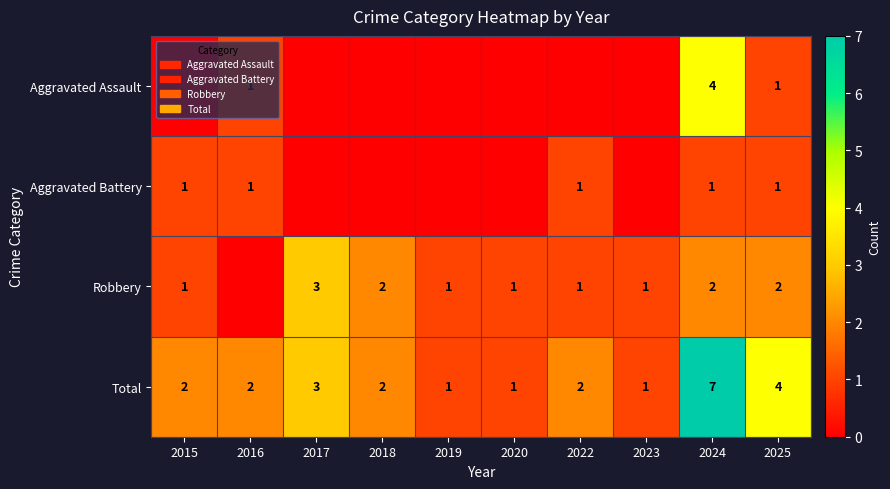

The Aggravated Battery series shows 1 at 2016. True or false?

True